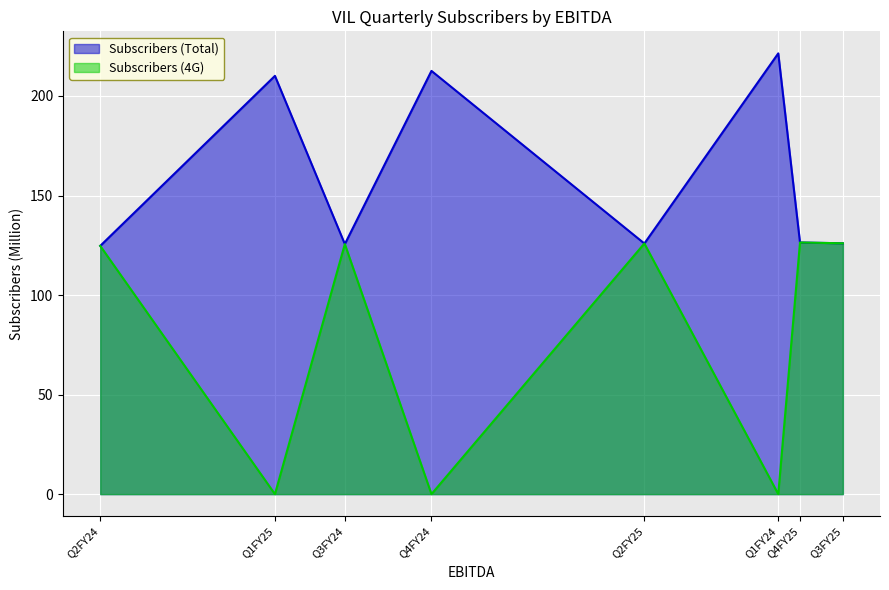

Read the Subscribers (Total) value at Q2FY25.

125.9